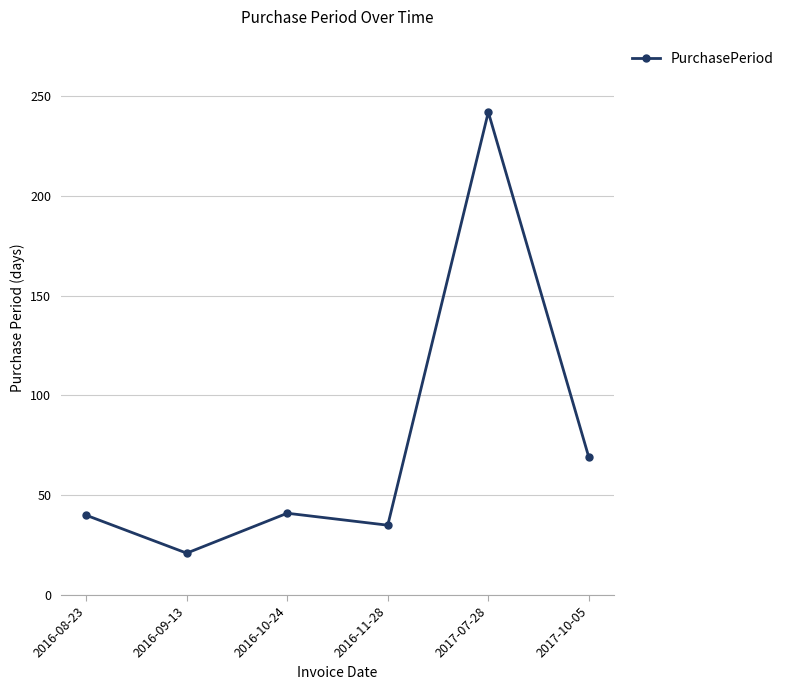

What is the label of the 1st point from the right?

2017-10-05